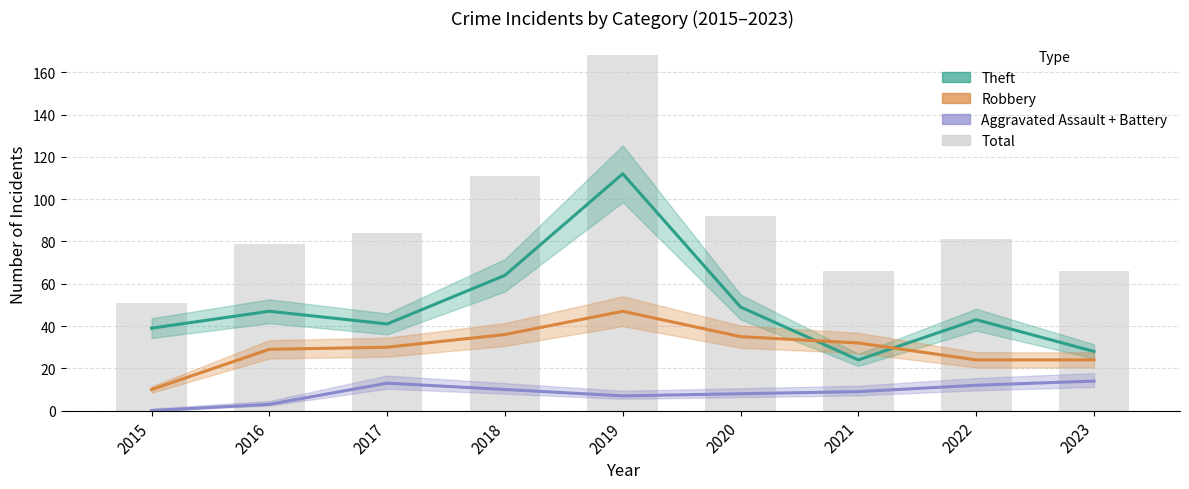

What is the total value across all series at 2019?

334